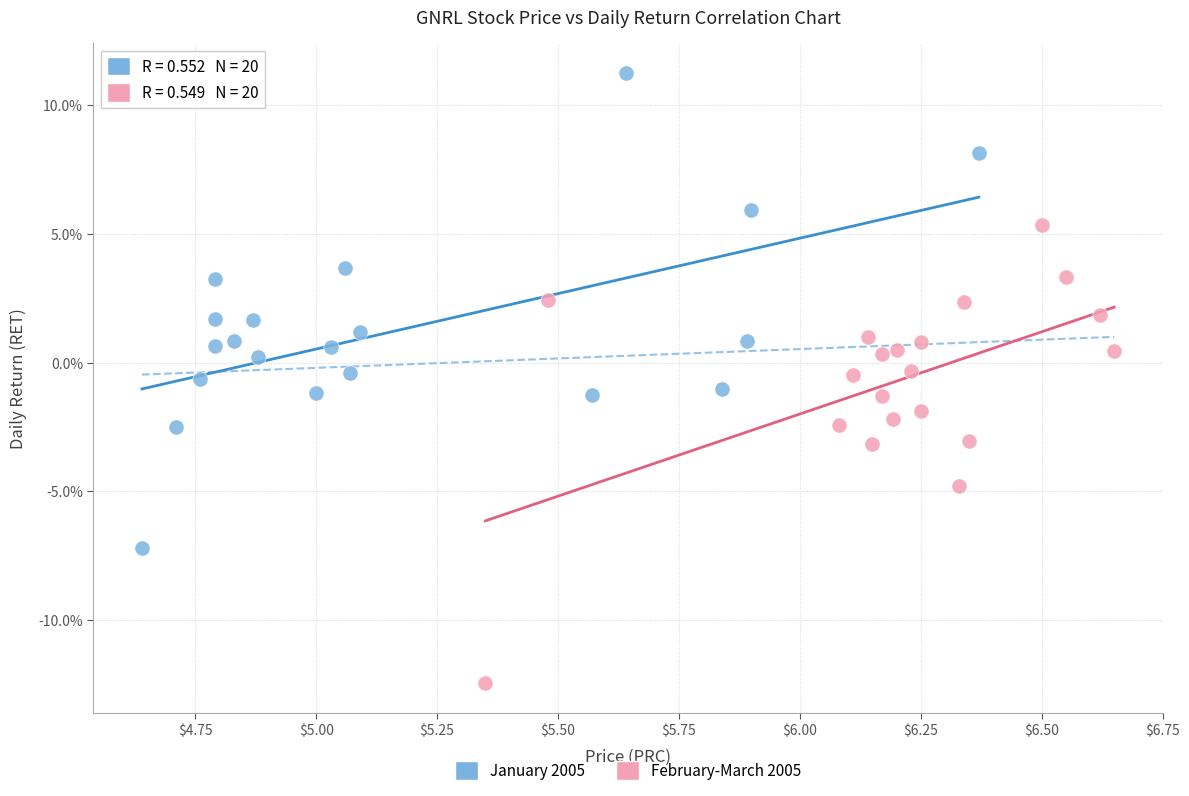

What are all the series names shown in the legend?

January 2005, February-March 2005